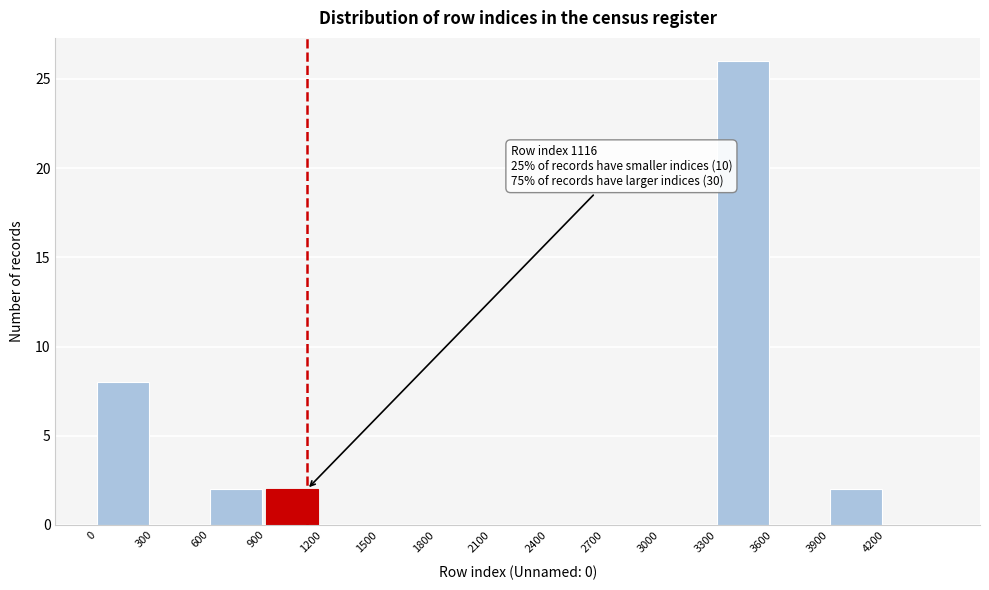

Which range on the x-axis has the tallest bar?

3300 to 3600